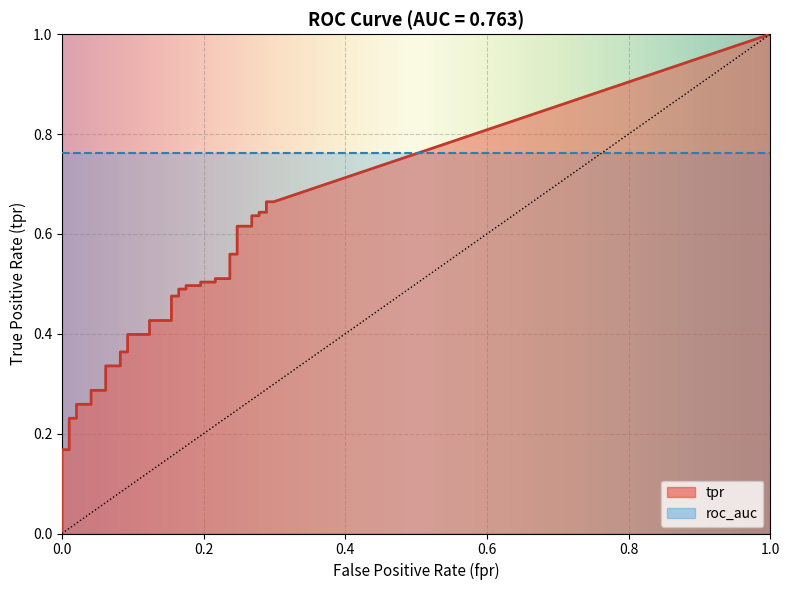

True or false: roc_auc and tpr cross at least once.

False